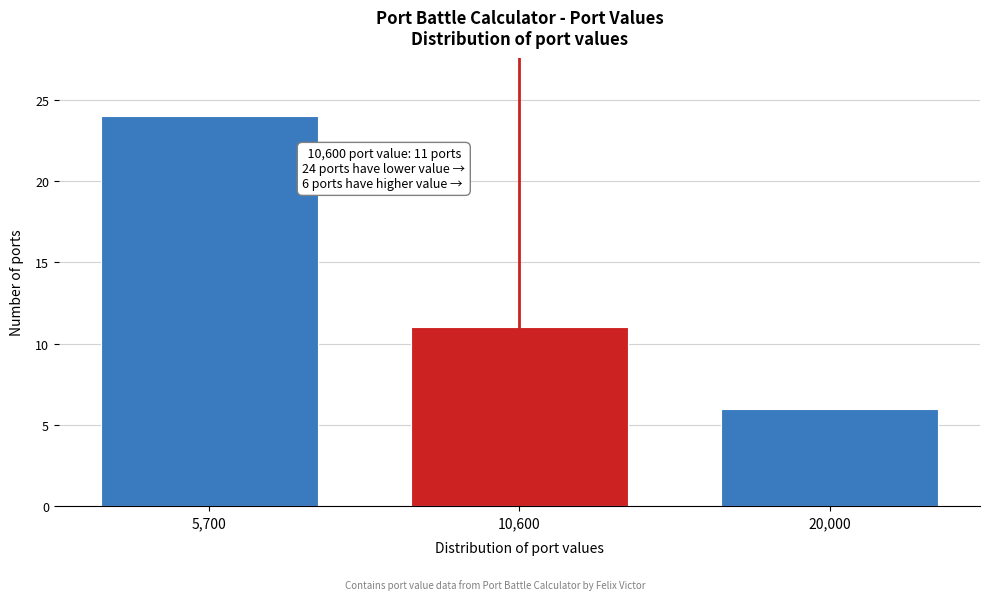

Reading left to right, what are all the values shown in this chart?

24	11	6